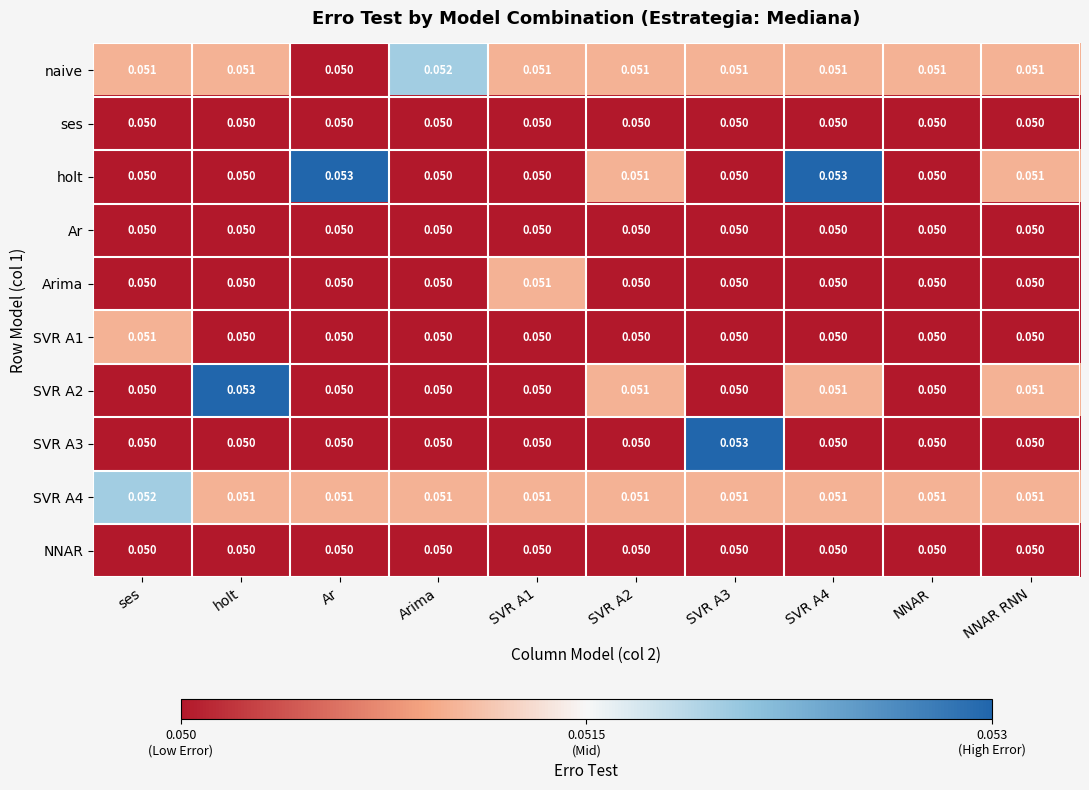

Between SVR A1 and NNAR, which series saw the biggest shift?

Arima